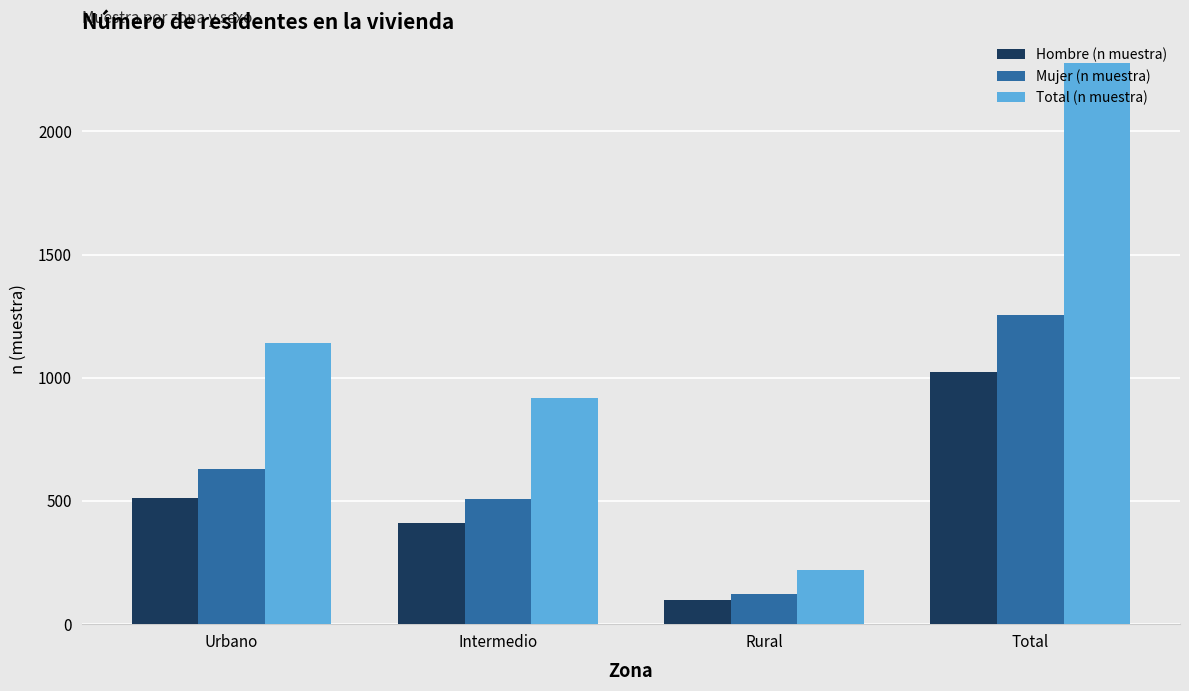

Between Rural and Total, which series saw the biggest shift?

Total (n muestra)